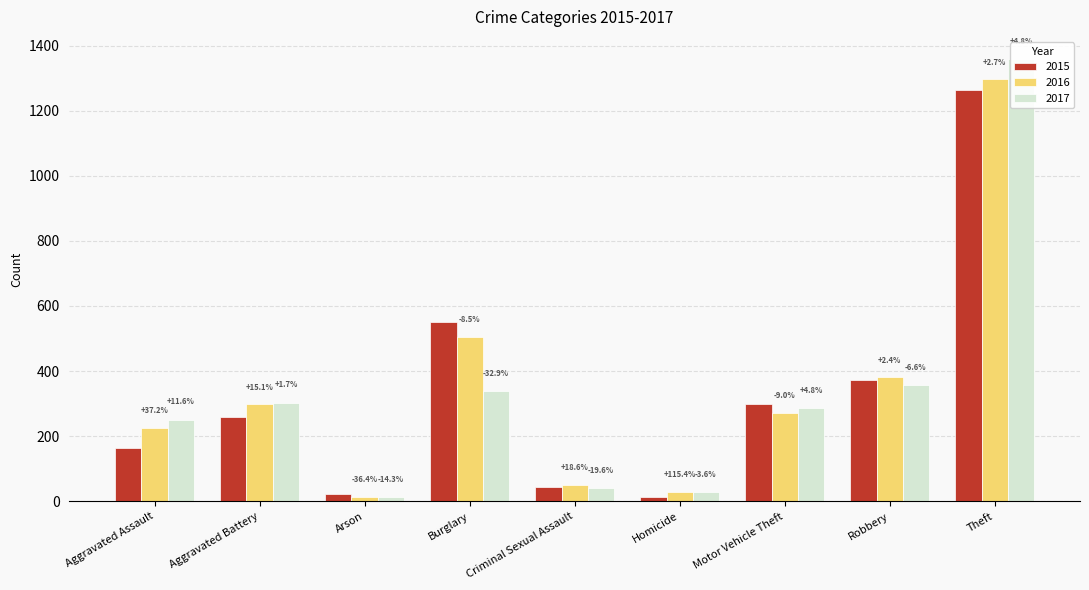

What is the maximum value for 2016?

1297